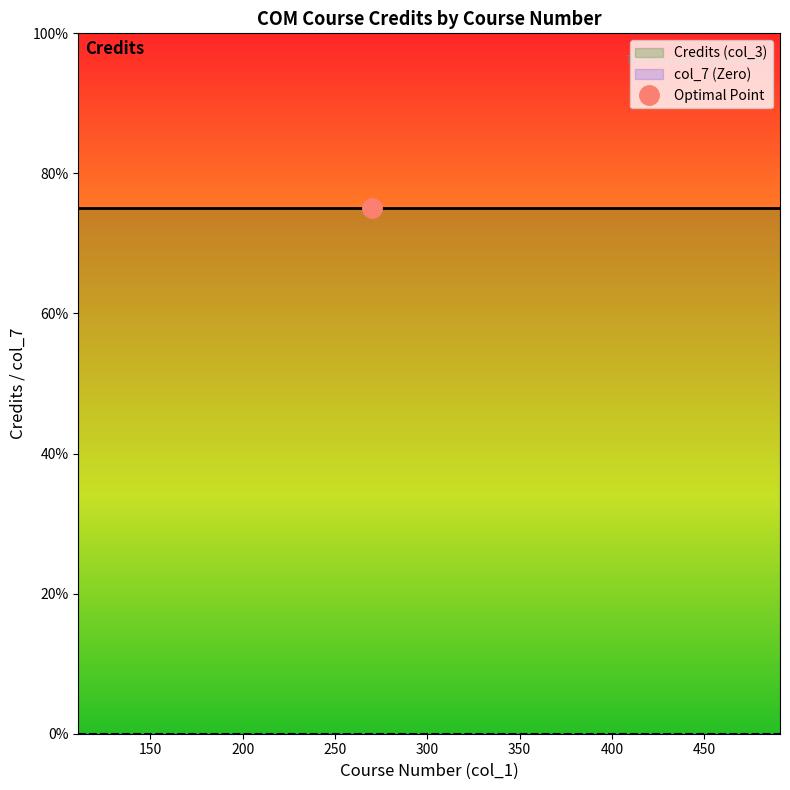

What is the spread (max minus min) of values at 200?

3